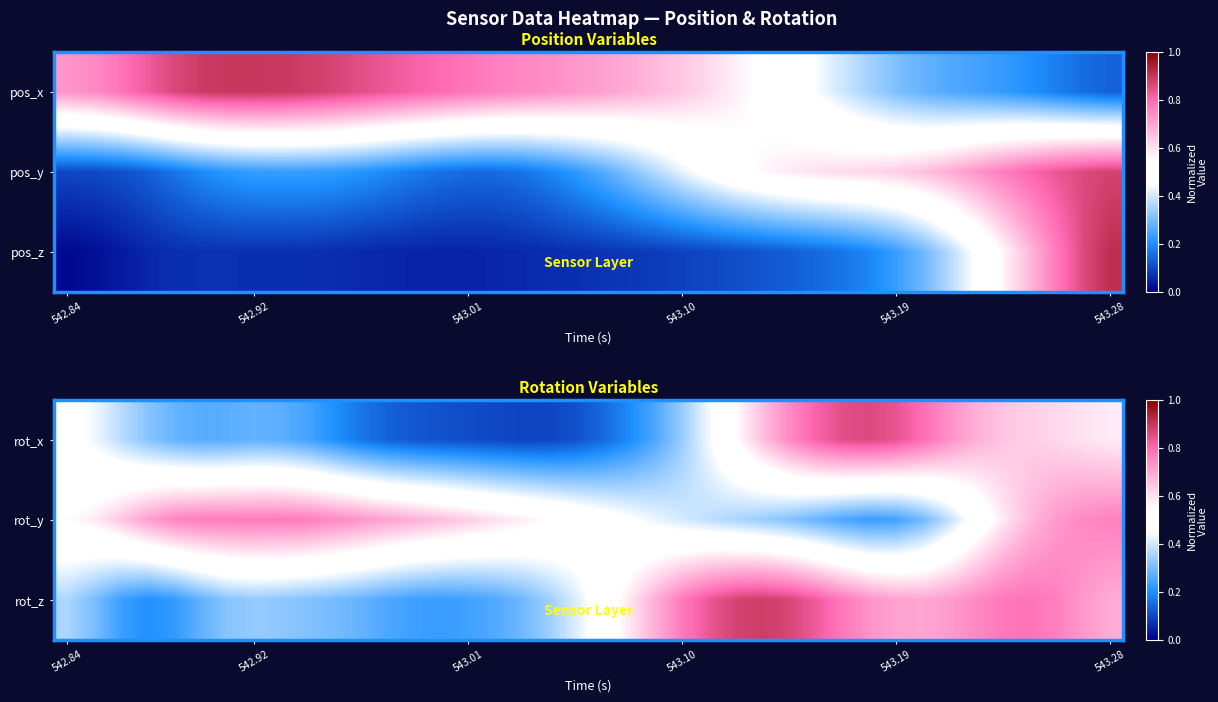

What is the maximum value for rot_x?

0.9